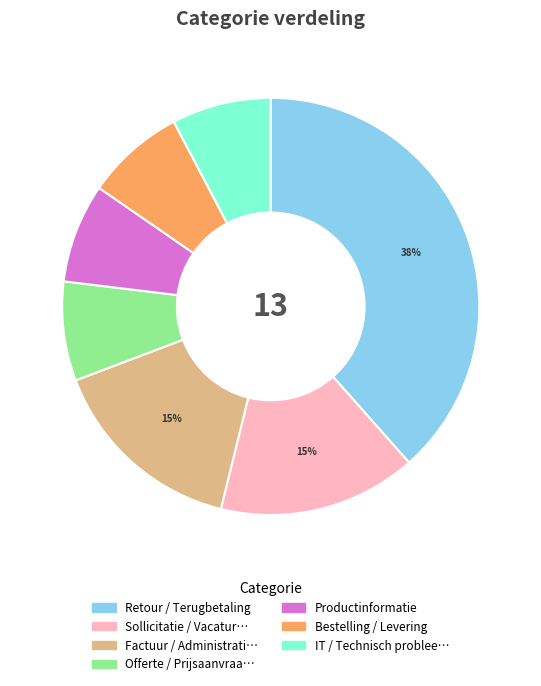

Is there a majority slice in this chart?

No